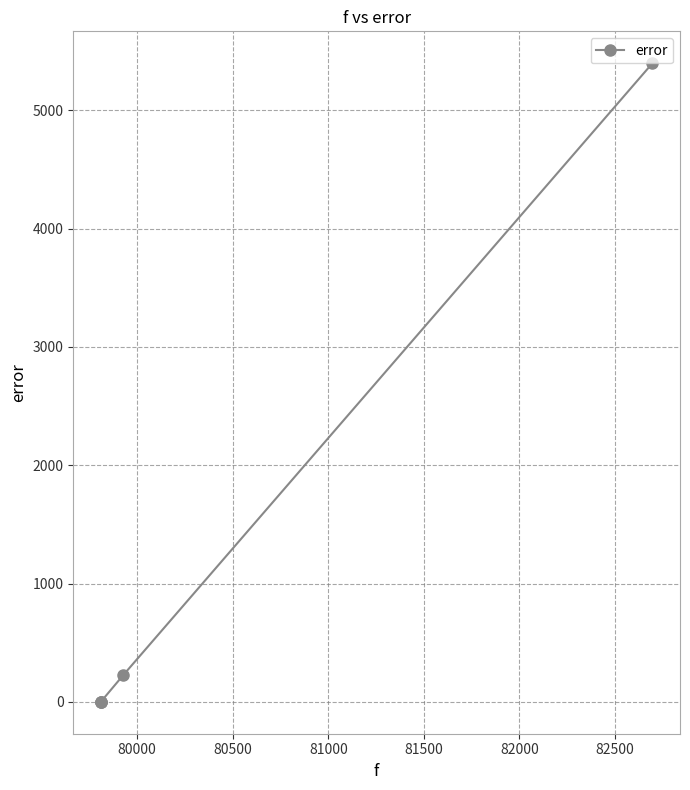

What is the difference between the maximum and minimum values?

5398.1